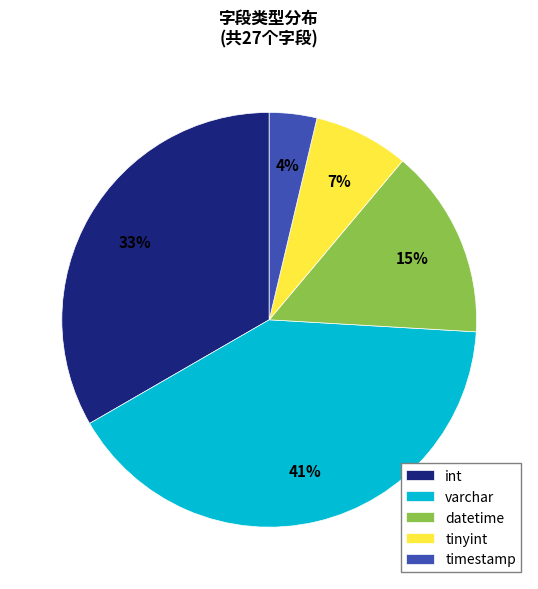

Is tinyint the majority of the pie?

No